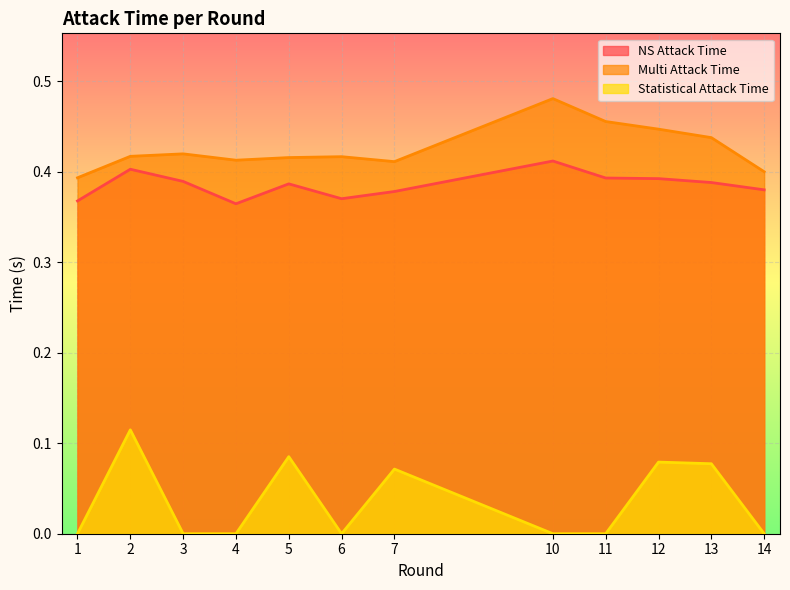

List the series in order of their peak value, highest first.

Multi Attack Time, NS Attack Time, Statistical Attack Time